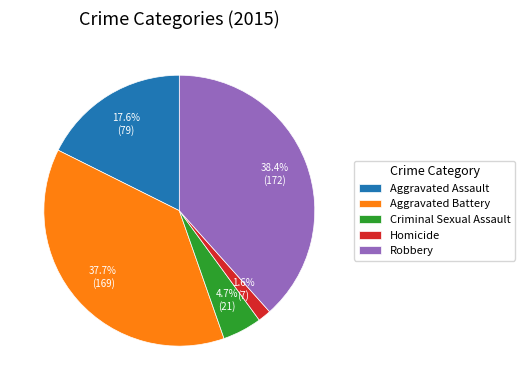

How many segments does this pie chart have?

5